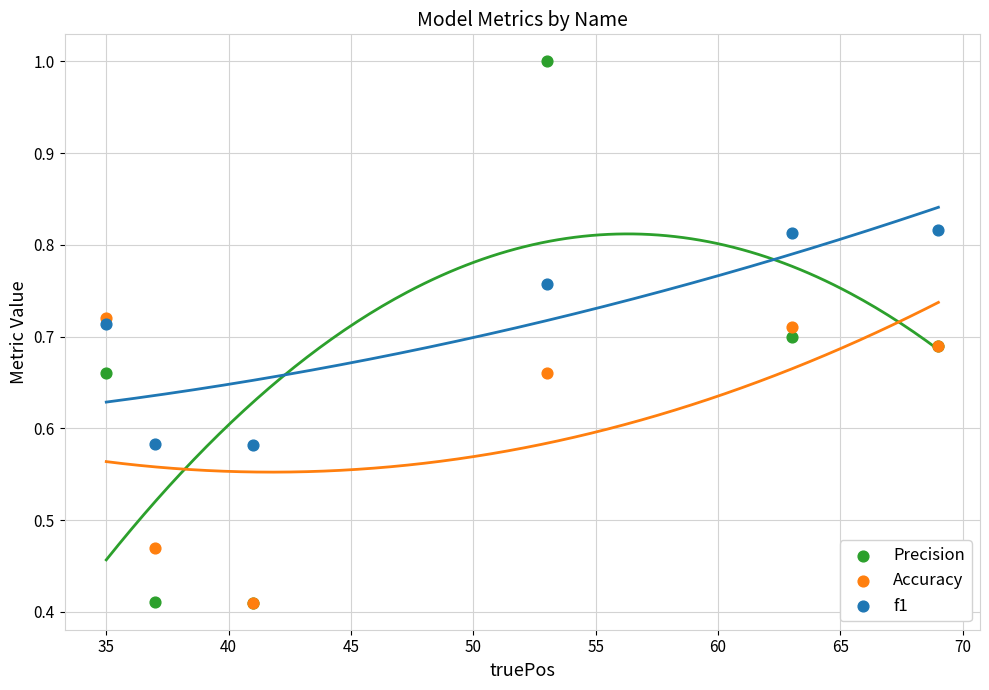

What are all the series names shown in the legend?

Precision, Accuracy, f1